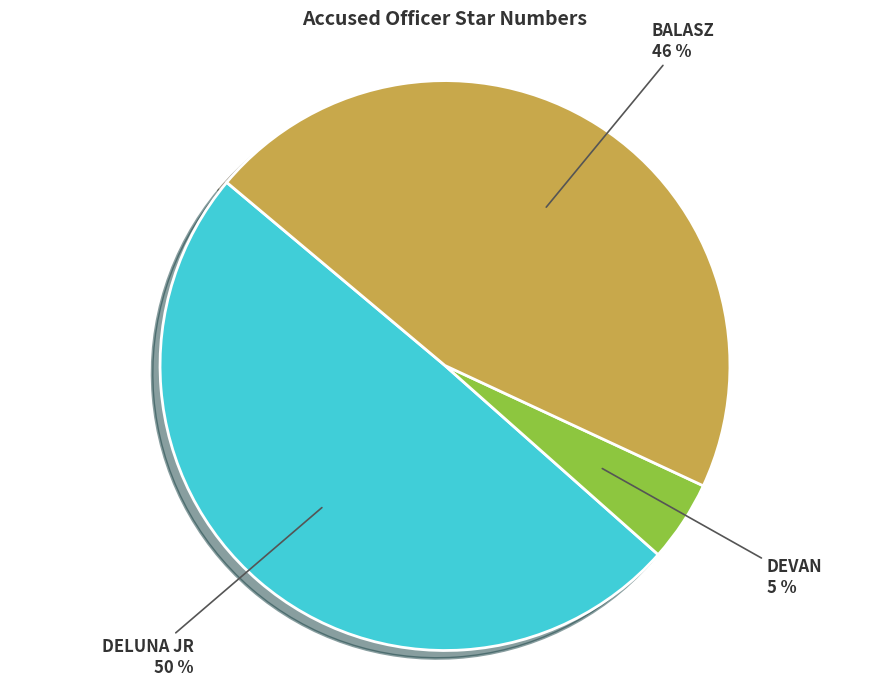

How many segments does this pie chart have?

3